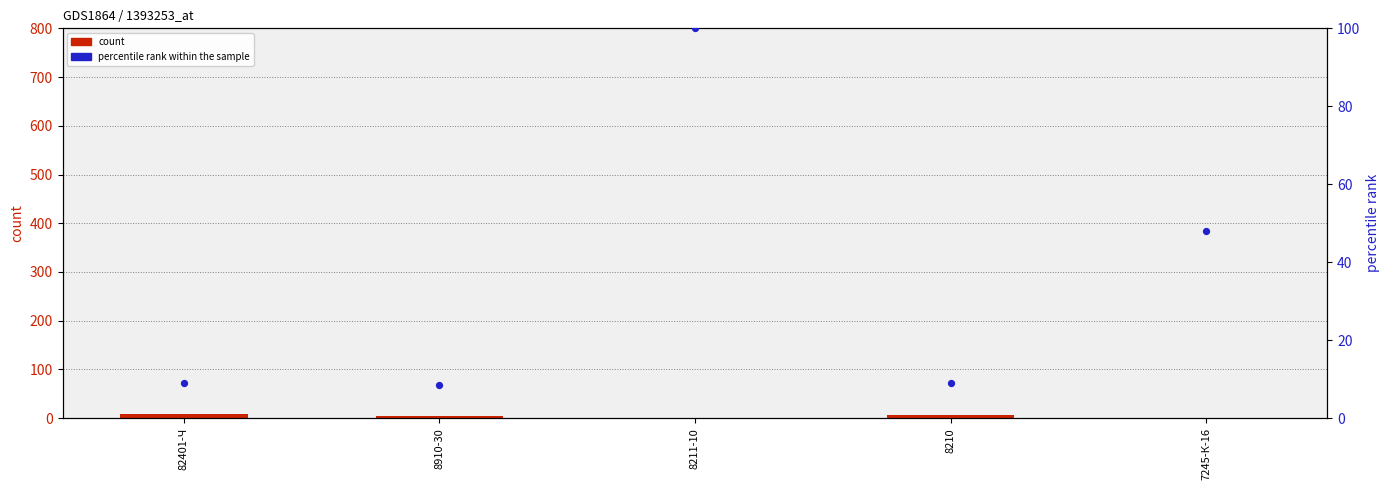

Which series has the largest Y range (max minus min)?

percentile rank within the sample